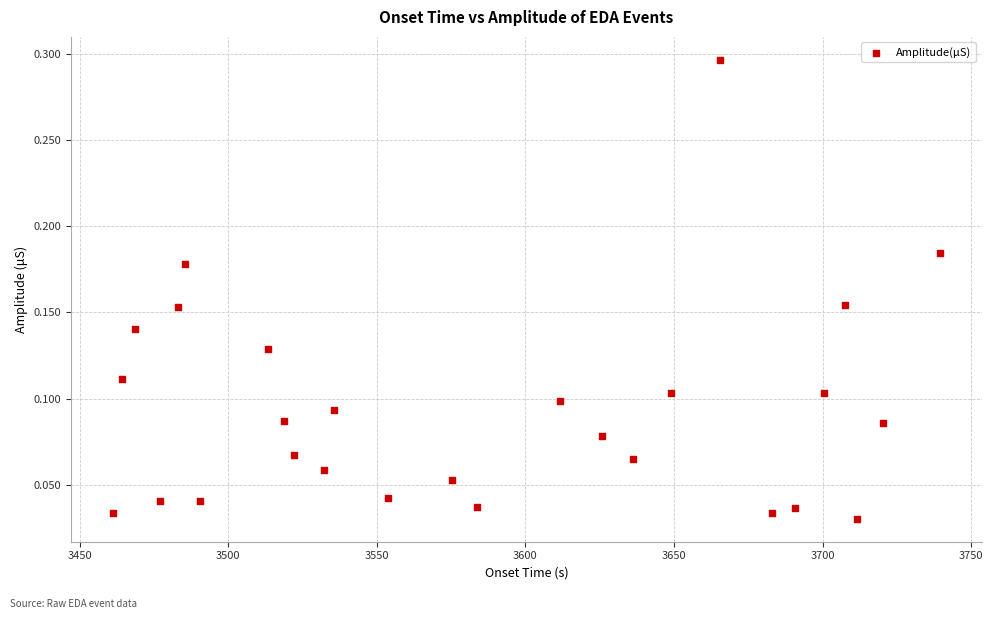

What is the range of X values (max minus min)?

278.5